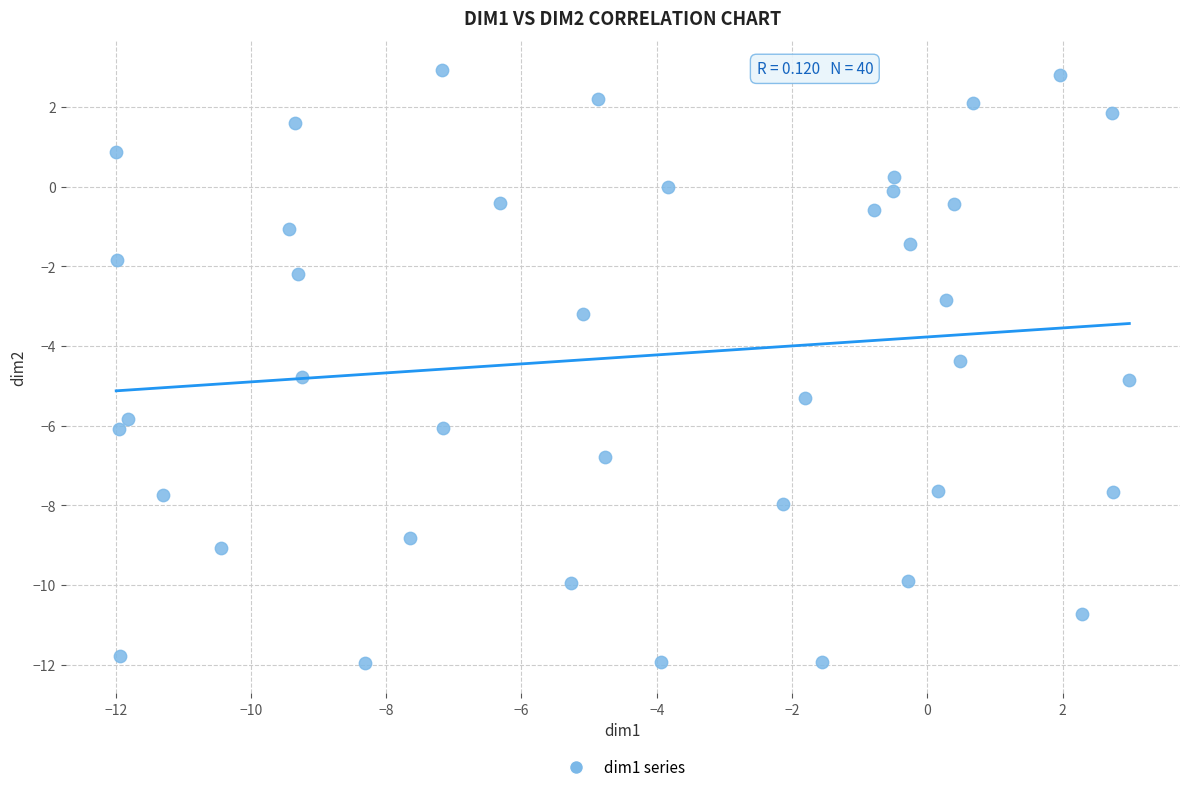

What Y value in the scatter plot is closest to -4?

-4.4